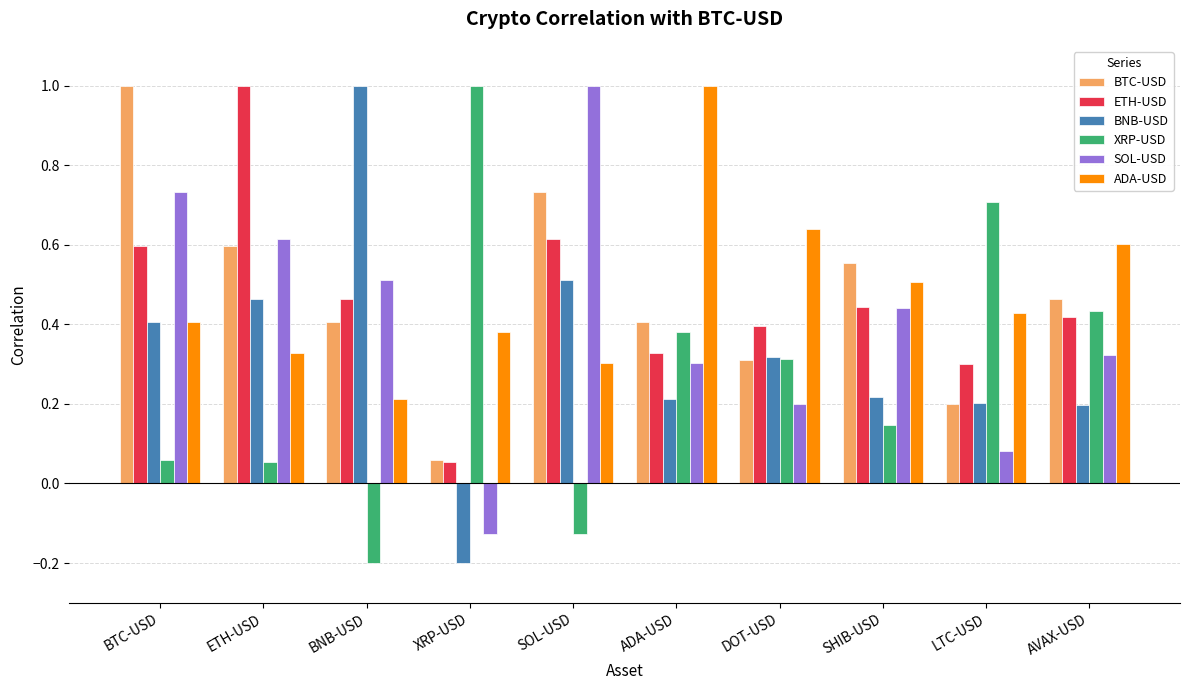

How many values in the SOL-USD series exceed 0?

9